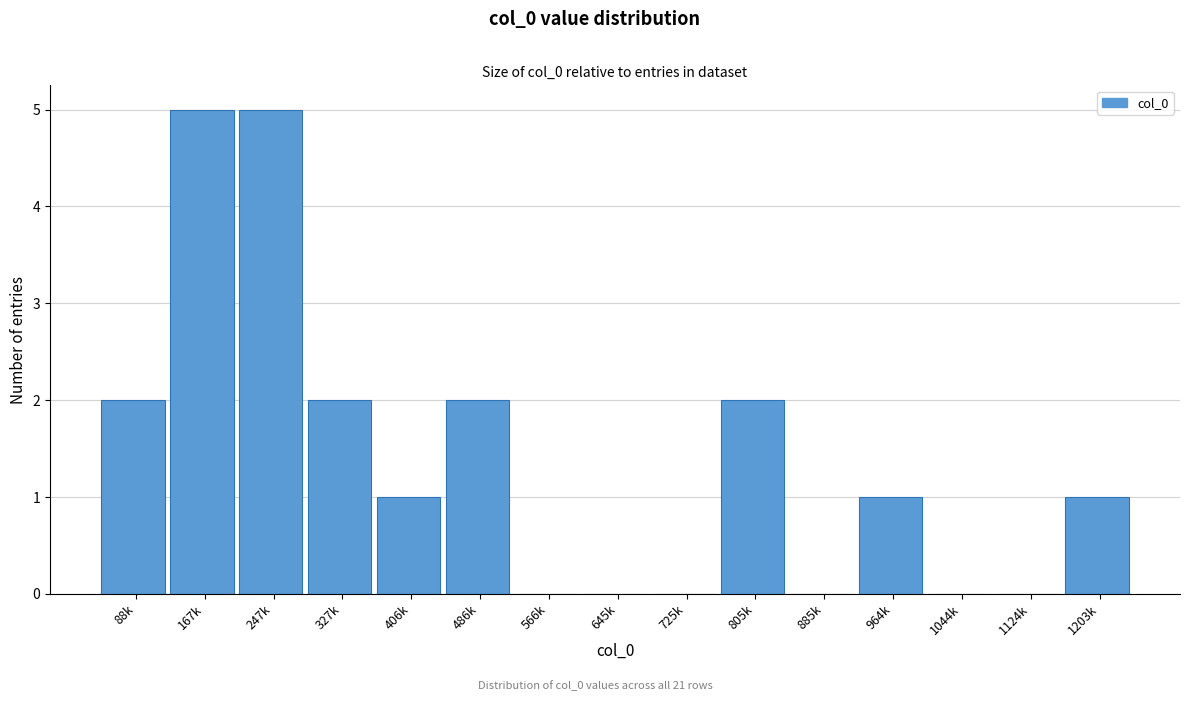

Reading left to right, transcribe all the data shown in this chart.

88k=2	167k=5	247k=5	327k=2	406k=1	486k=2	566k=0	645k=0	725k=0	805k=2	885k=0	964k=1	1044k=0	1124k=0	1203k=1